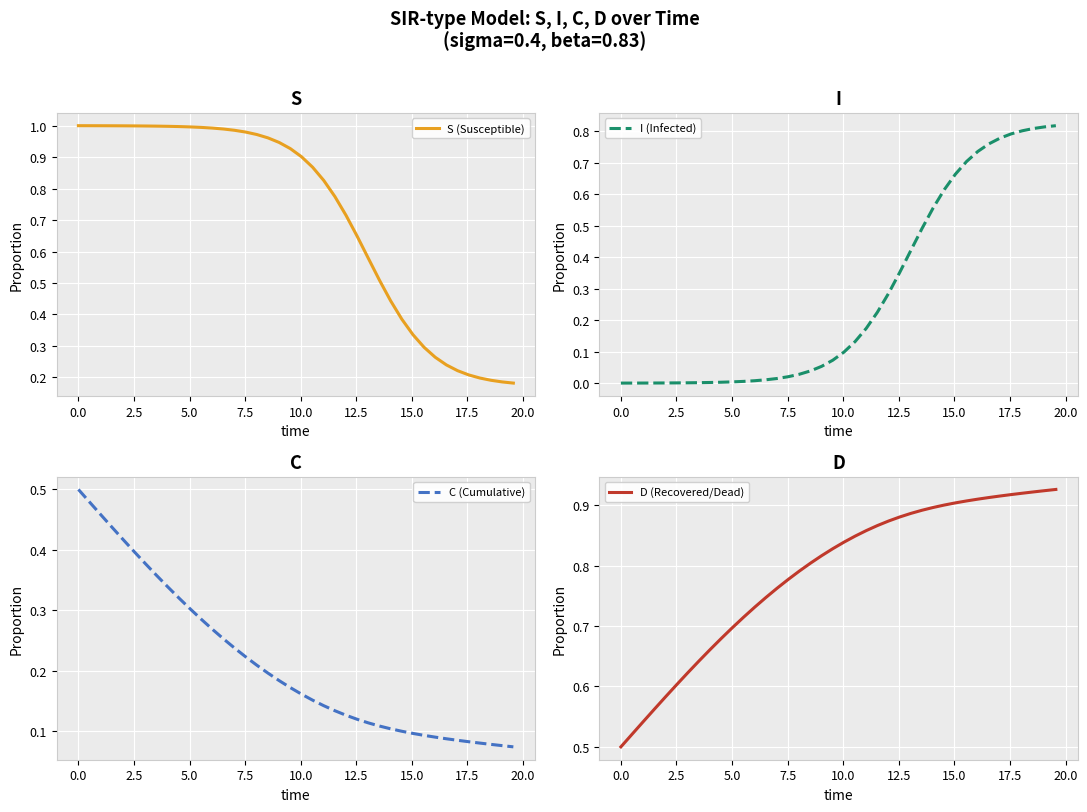

What are all the series names shown in the legend?

S (Susceptible), I (Infected), C (Cumulative), D (Recovered/Dead)